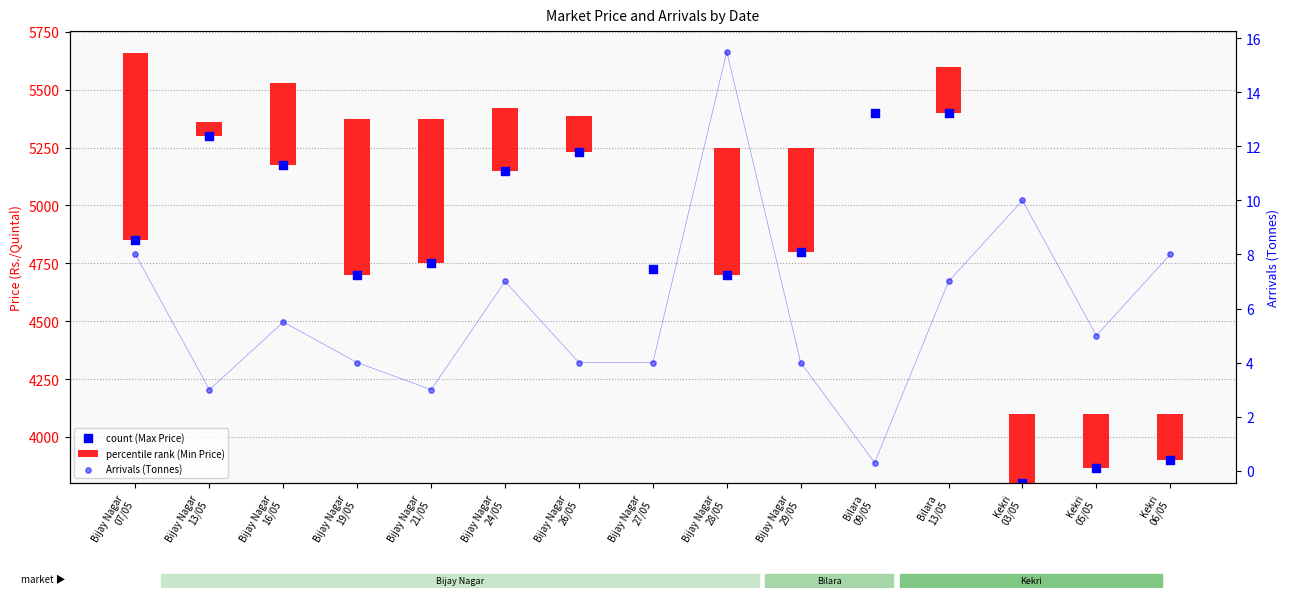

Which series has the largest total across all categories?

Minimum Price(Rs./Quintal)